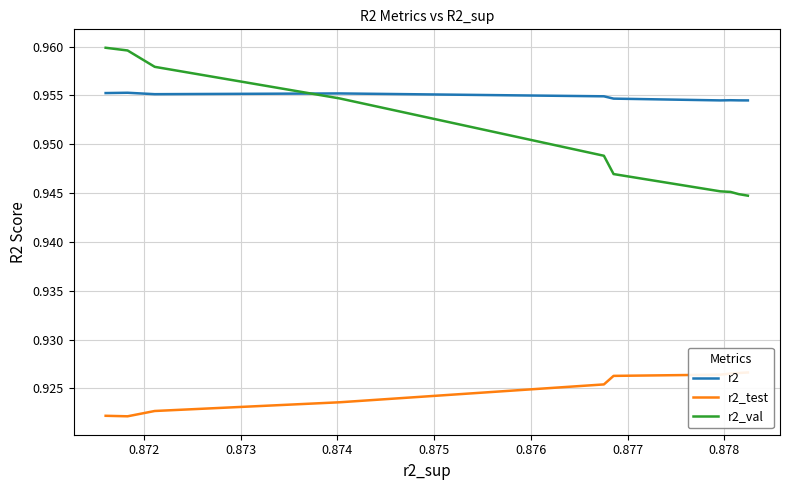

What is the label of the 8th point from the left?

0.878